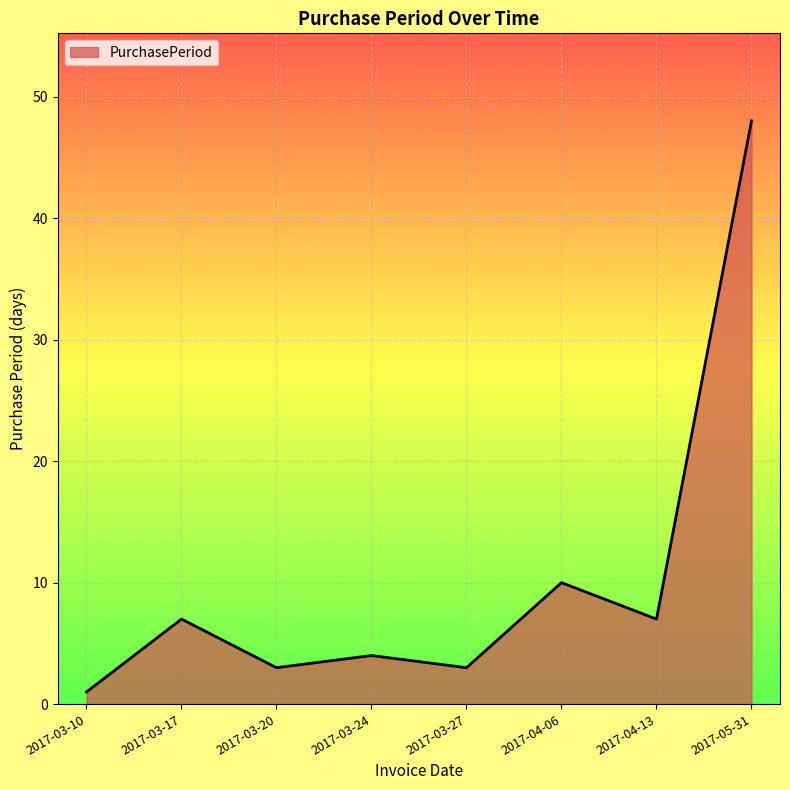

What position from the right is 2017-03-17?

7